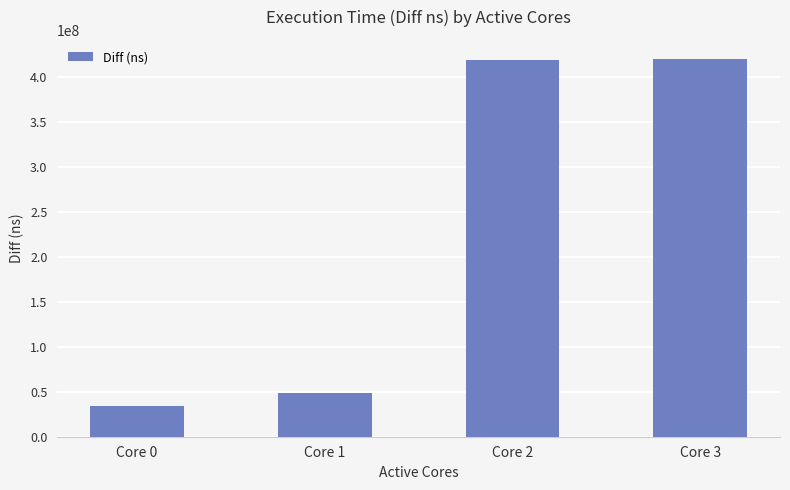

What is the difference between the values at Core 0 and Core 2?

384861264